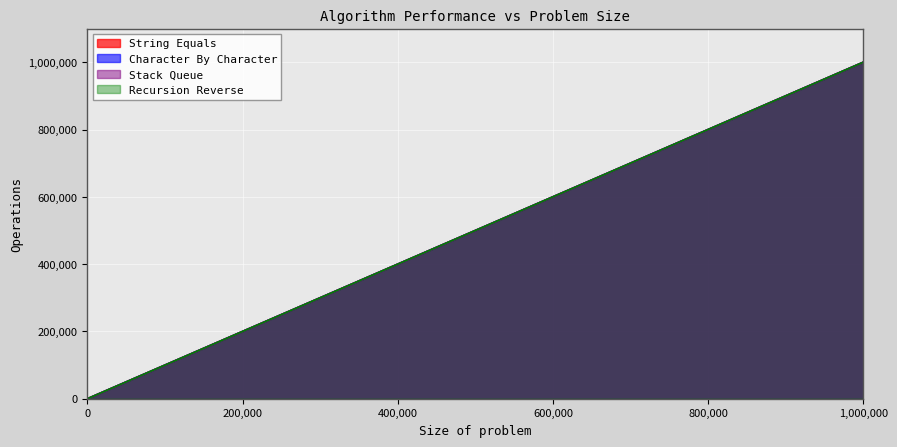

Where is Stack Queue nearest to the value 500000?

500000